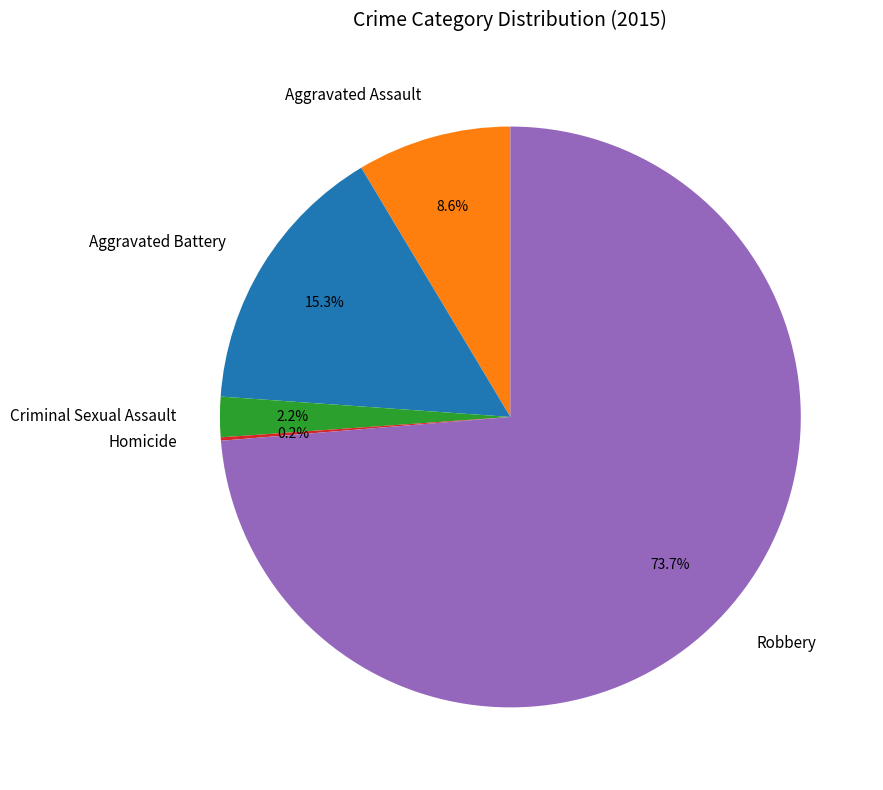

True or false: Aggravated Battery accounts for 15% of the total.

True